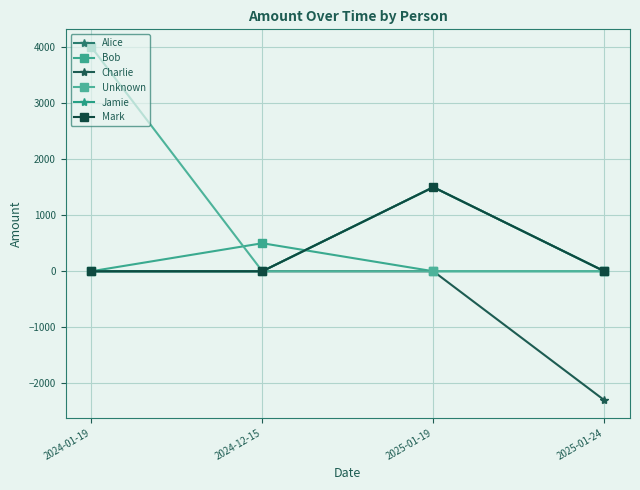

At 2024-12-15, list the series in order from largest to smallest.

Bob, Alice, Charlie, Unknown, Jamie, Mark